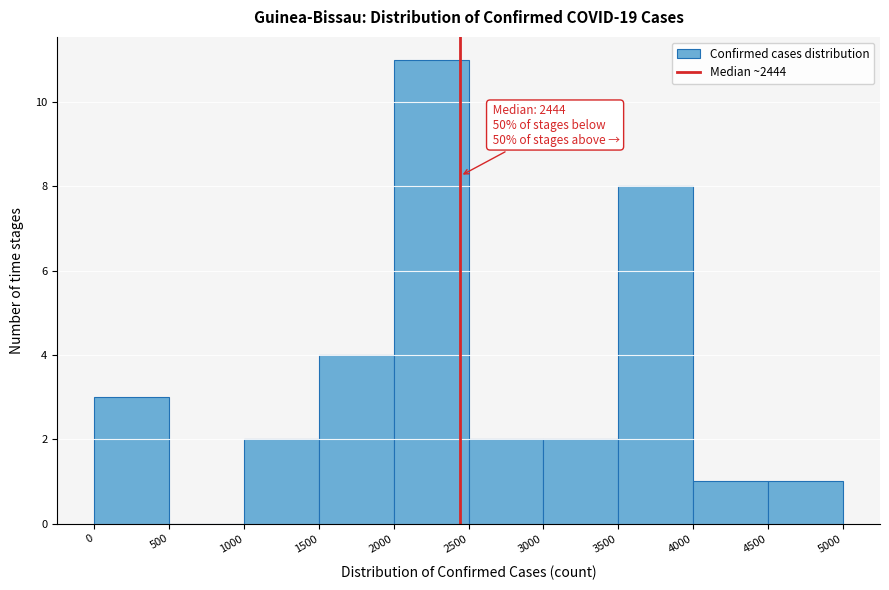

Over which range of the x-axis is the bar tallest?

2000 to 2500